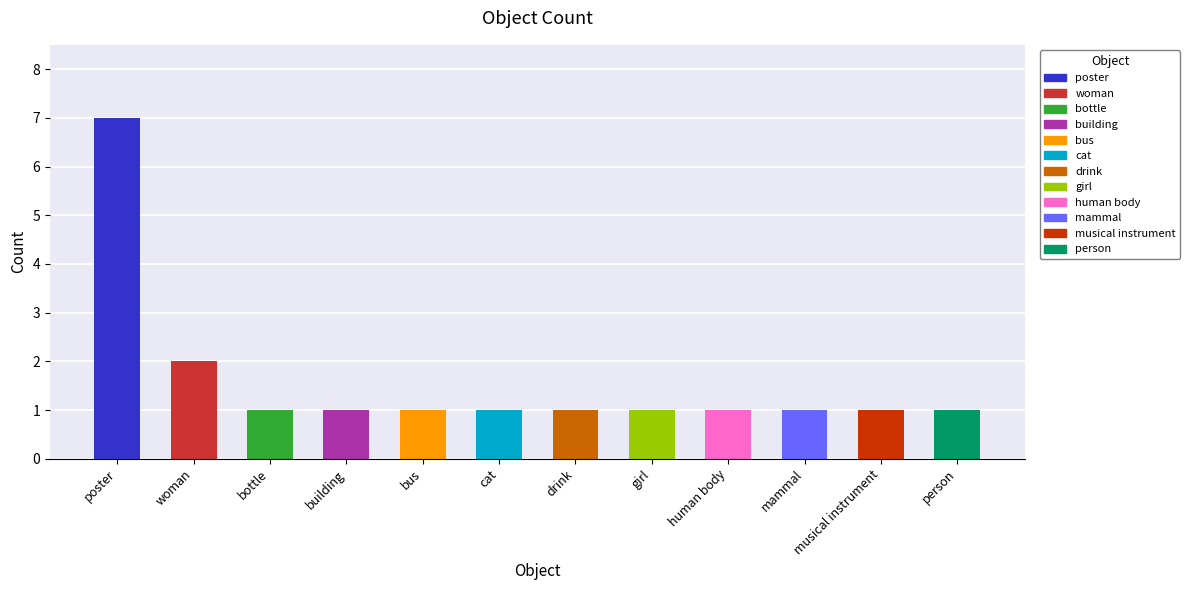

At which label is the value closest to 4?

woman